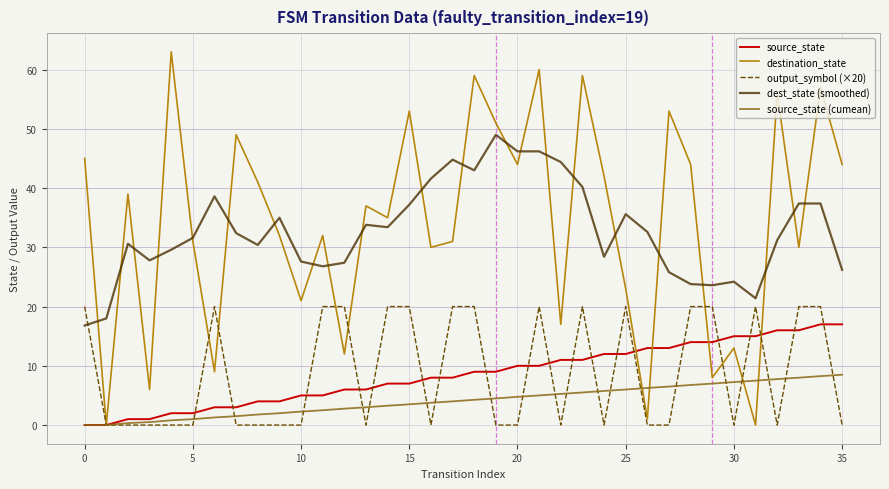

What is the maximum value shown in the chart?

63.0